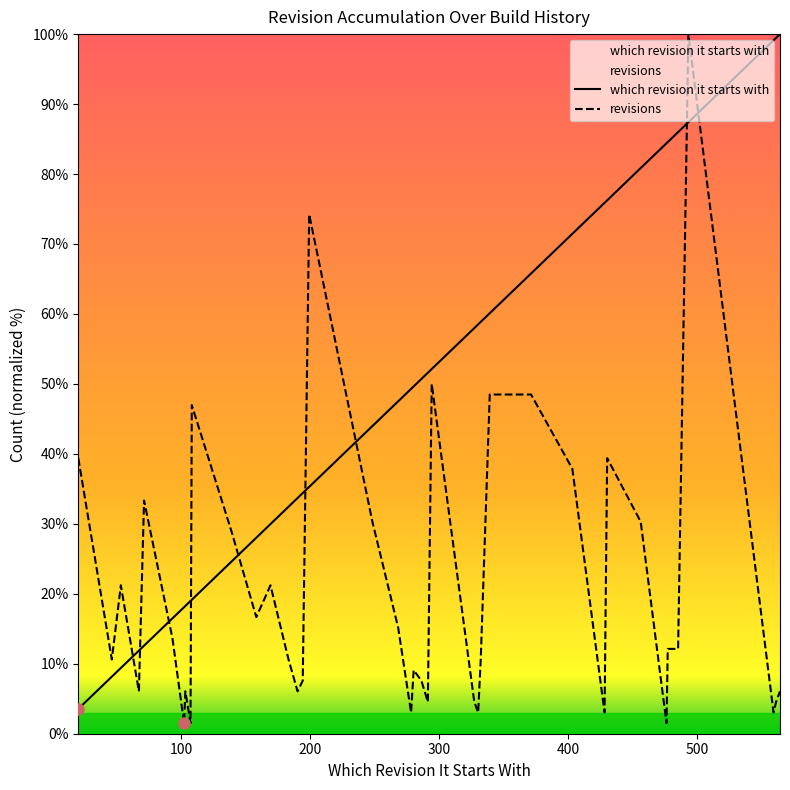

Does the chart display data point markers on the line(s)?

No